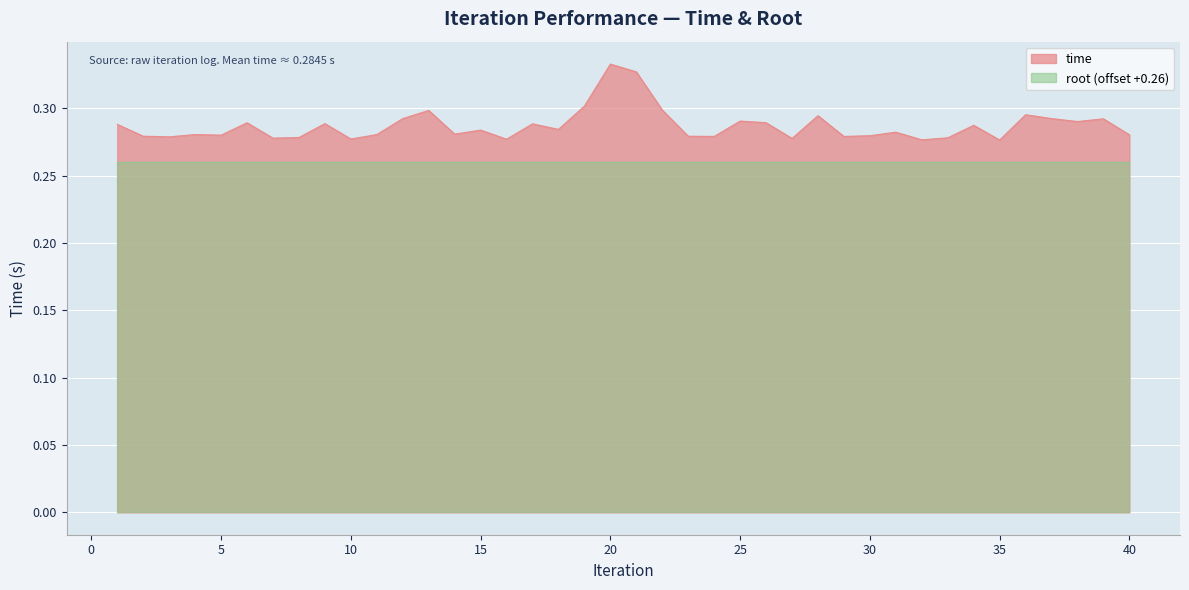

Is it true that the value at 33 is 0.3?

True